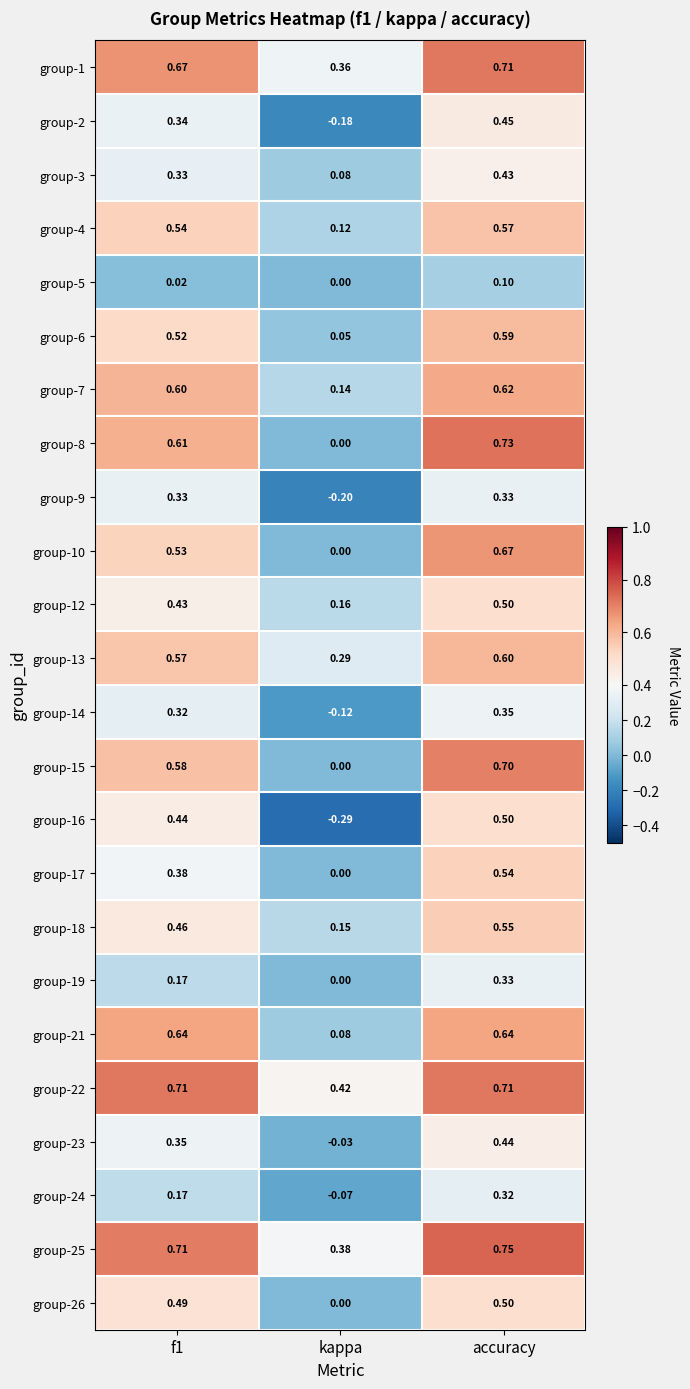

At which label is group-23 closest to 0?

kappa